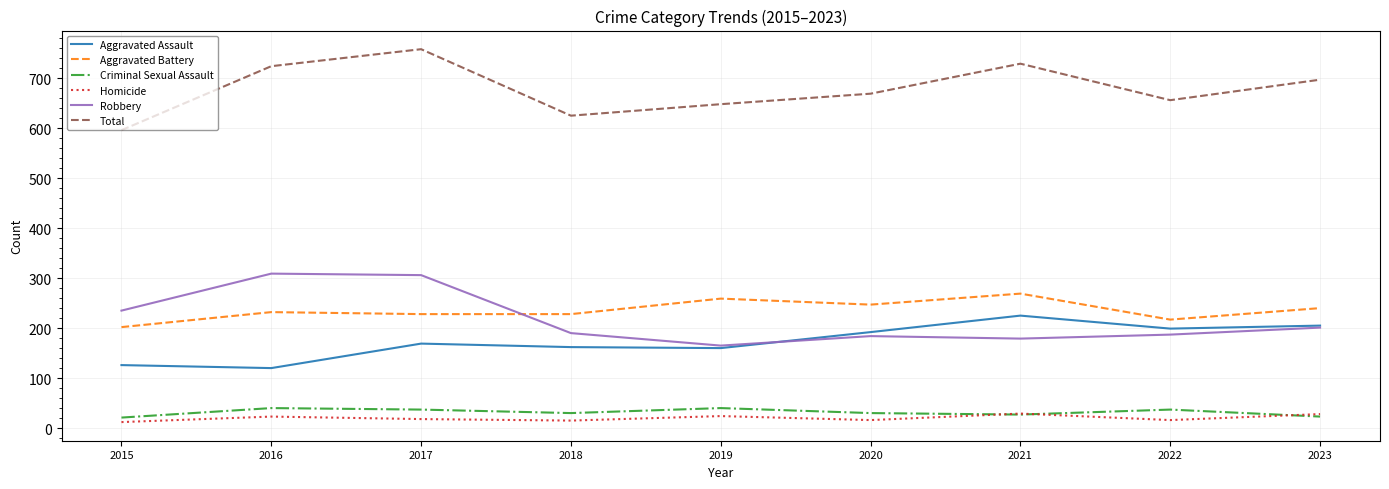

What is the maximum value shown in the chart?

758